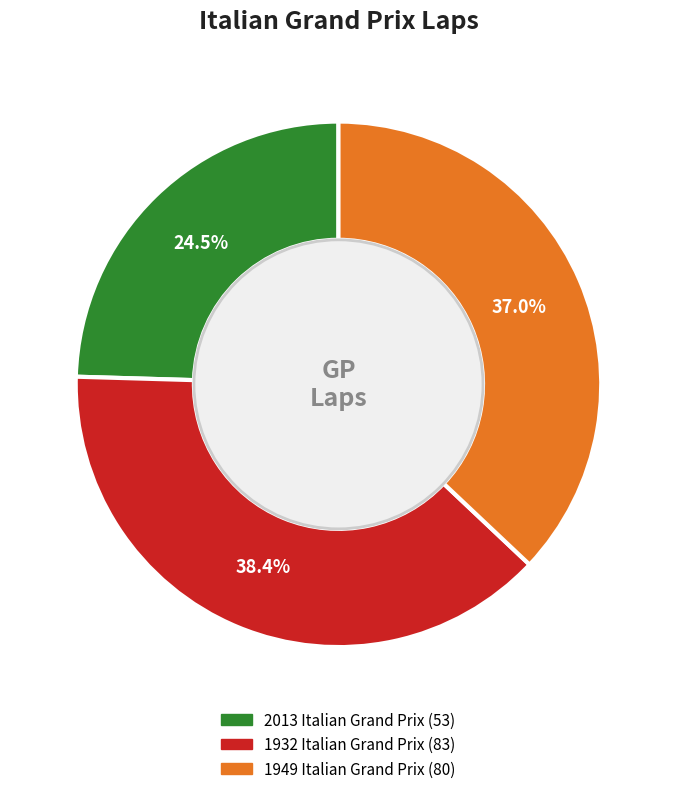

To the nearest percent, what percentage of the pie is 1932 Italian Grand Prix?

38%